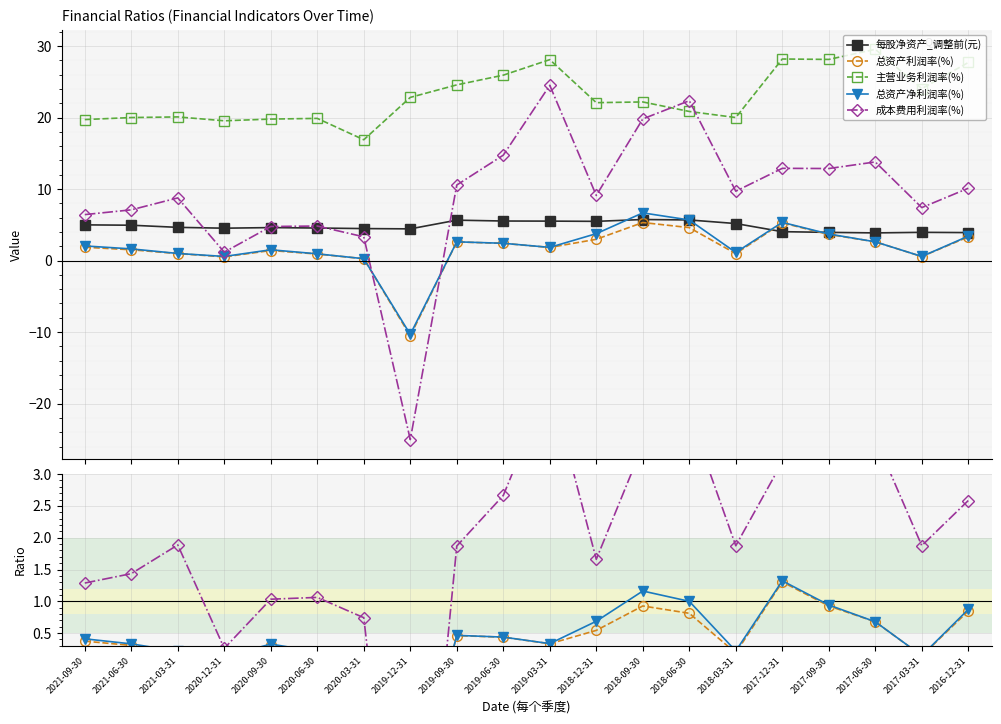

What is the sum of the 总资产利润率(%) values at 2019-09-30 and 2016-12-31?

1.3